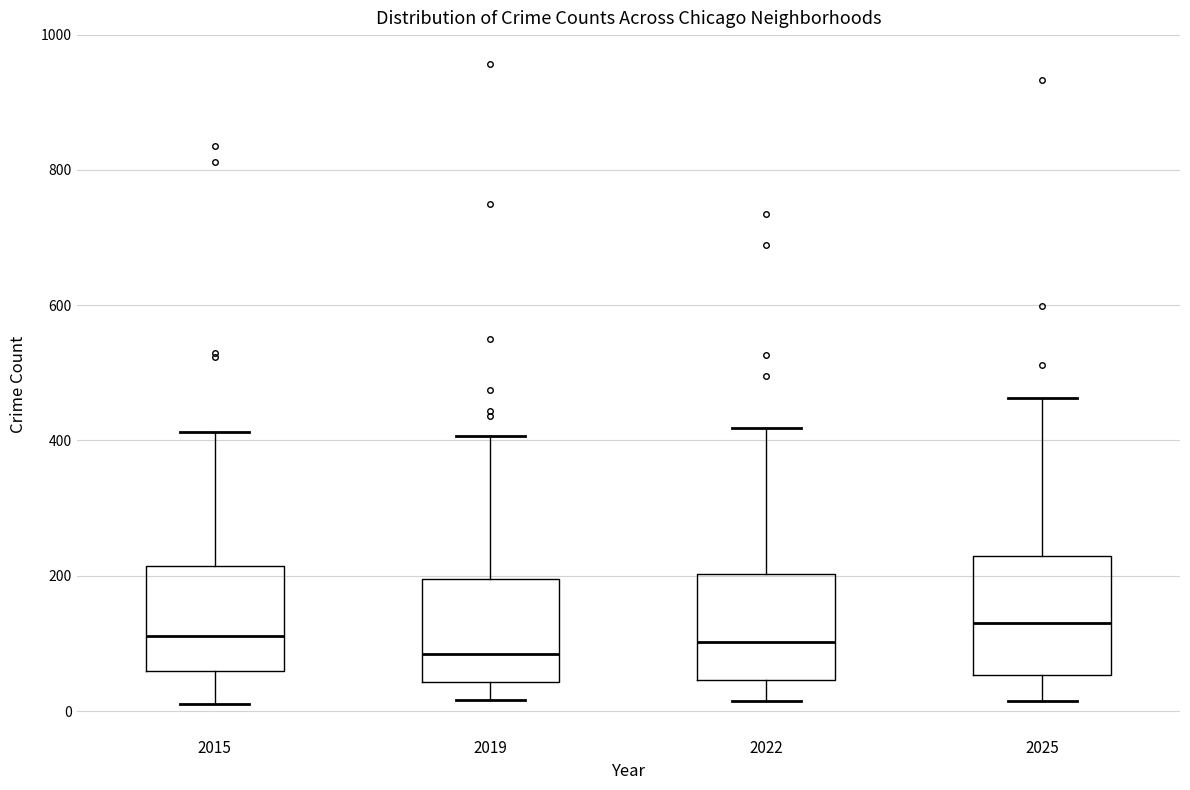

Reading left to right, transcribe this box plot: for each box, give where its median line is, the range the box spans, and where its two whiskers end, as read against the y-axis. The values are not printed on the chart, so give them approximately, as read against the axis.

2015: median 120, box 60 to 220, whiskers 20 to 420
2019: median 80, box 40 to 200, whiskers 20 to 400
2022: median 100, box 40 to 200, whiskers 20 to 420
2025: median 140, box 60 to 220, whiskers 20 to 460